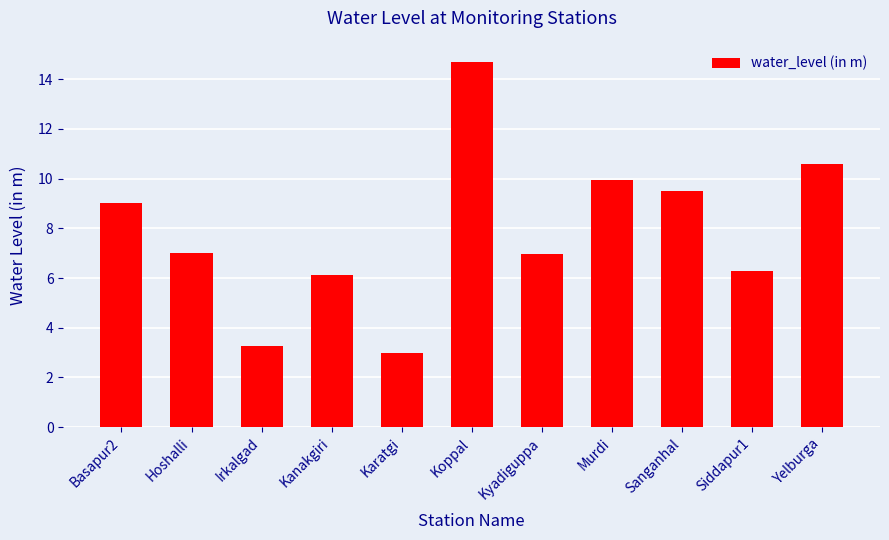

Which has a higher value, Karatgi or Yelburga?

Yelburga